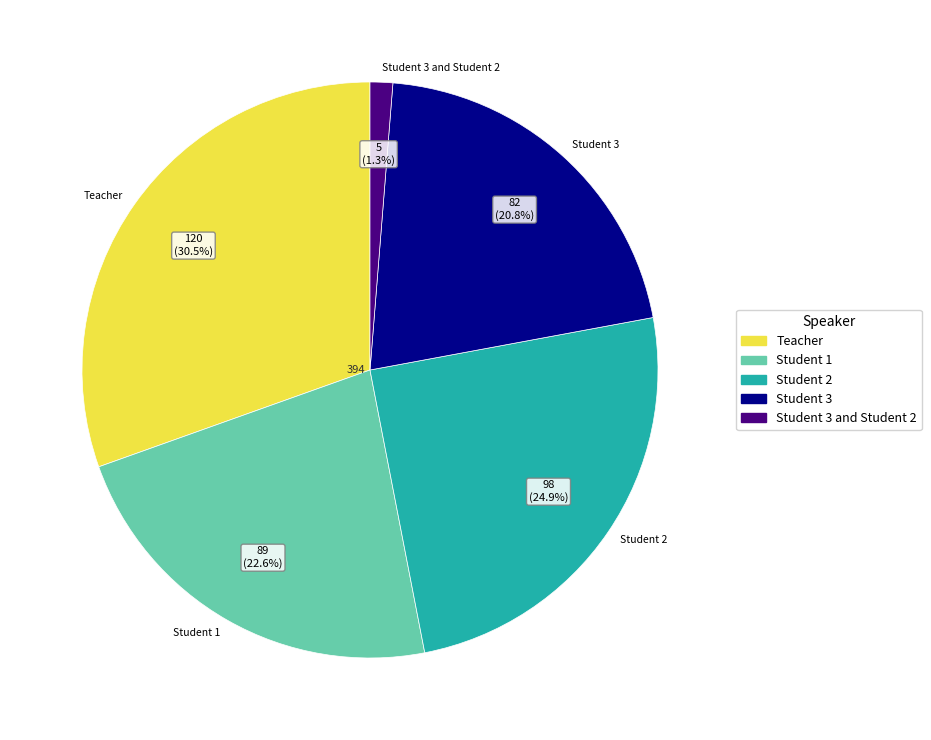

Which slice is the smallest?

Student 3 and Student 2